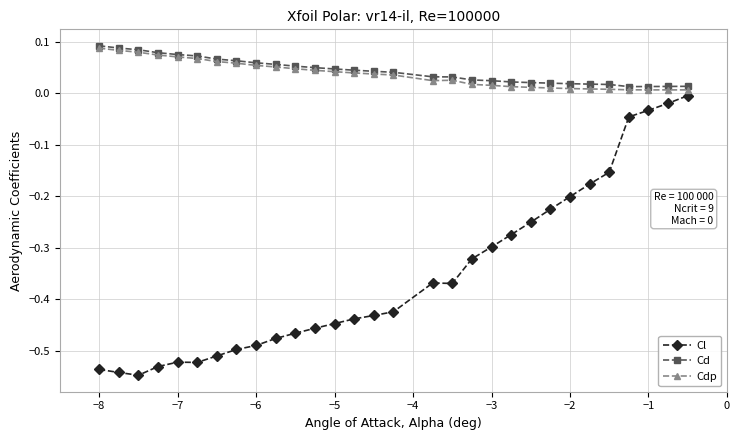

True or false: Cl and Cd cross at least once.

False